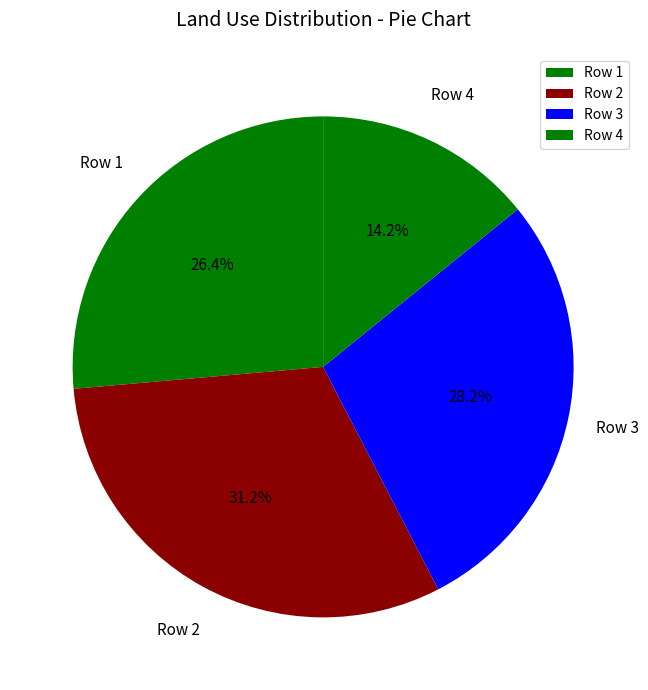

To the nearest percent, what is the difference between the largest and smallest slice percentages?

17%